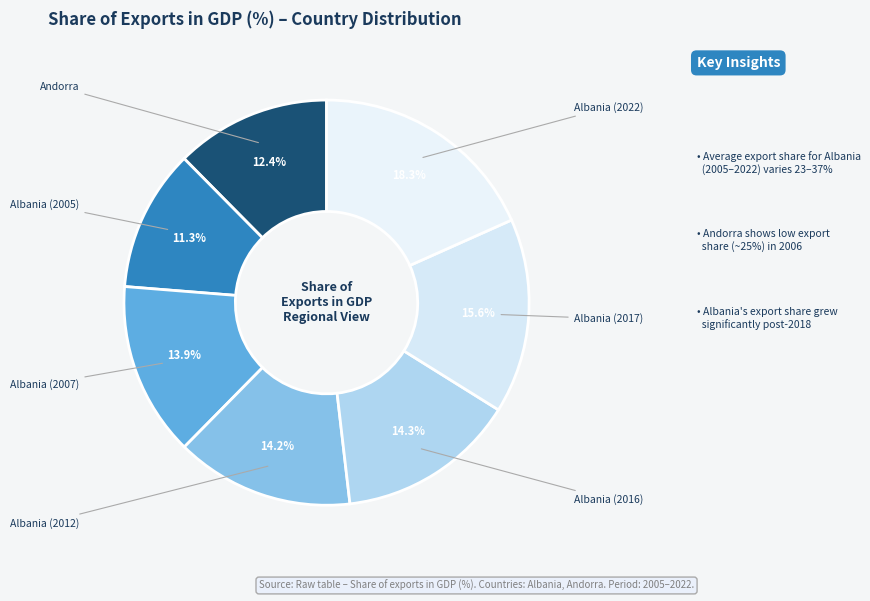

How many slices are in this pie chart?

7